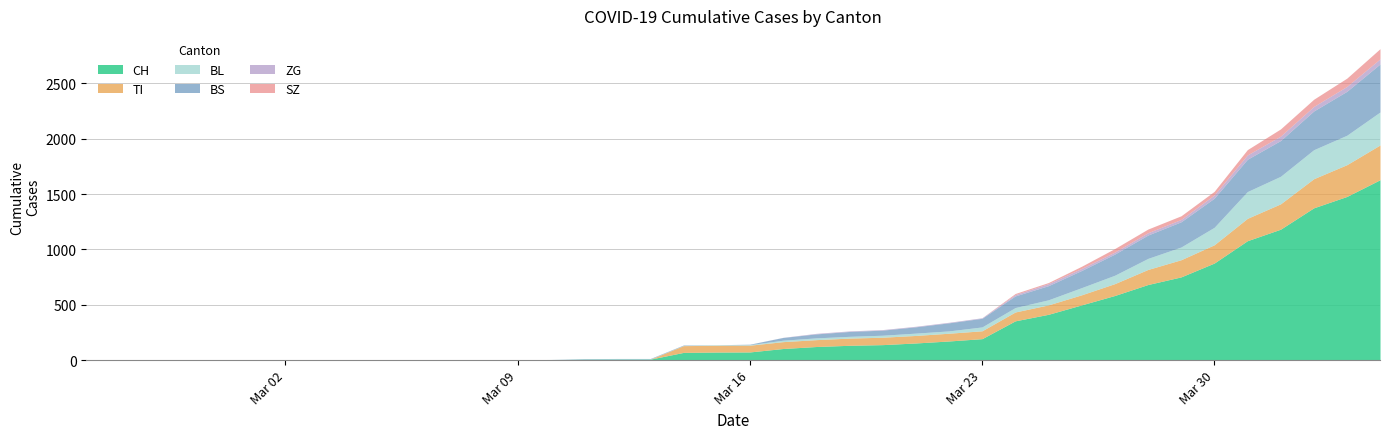

Between 2020-04-02 and 2020-03-11, which is larger?

2020-04-02